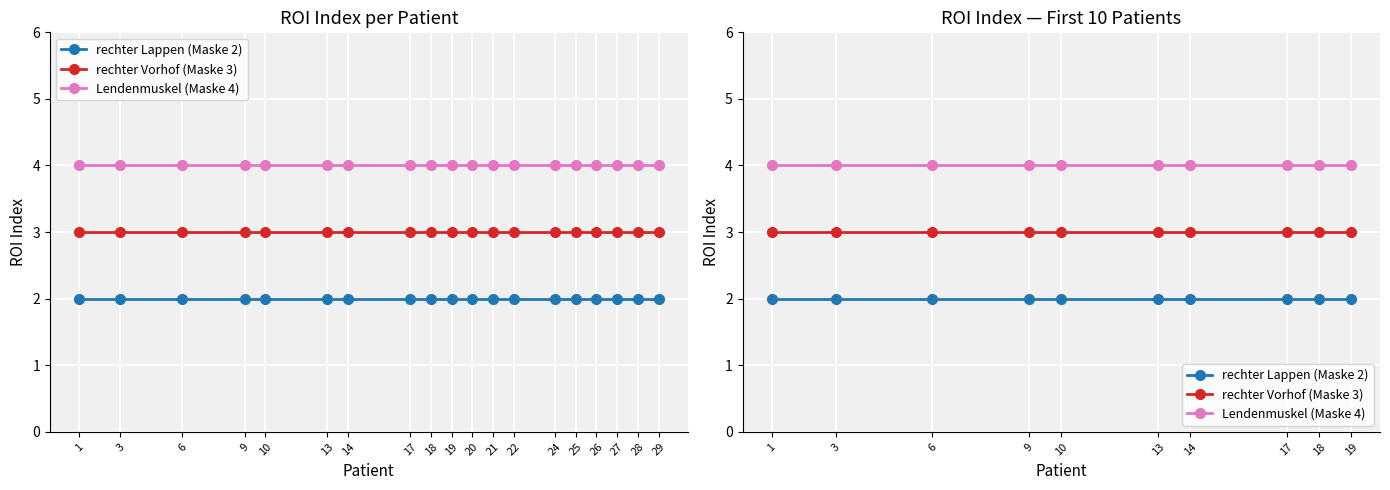

True or false: Lendenmuskel (Maske 4) has a value of 4 at 17.

True